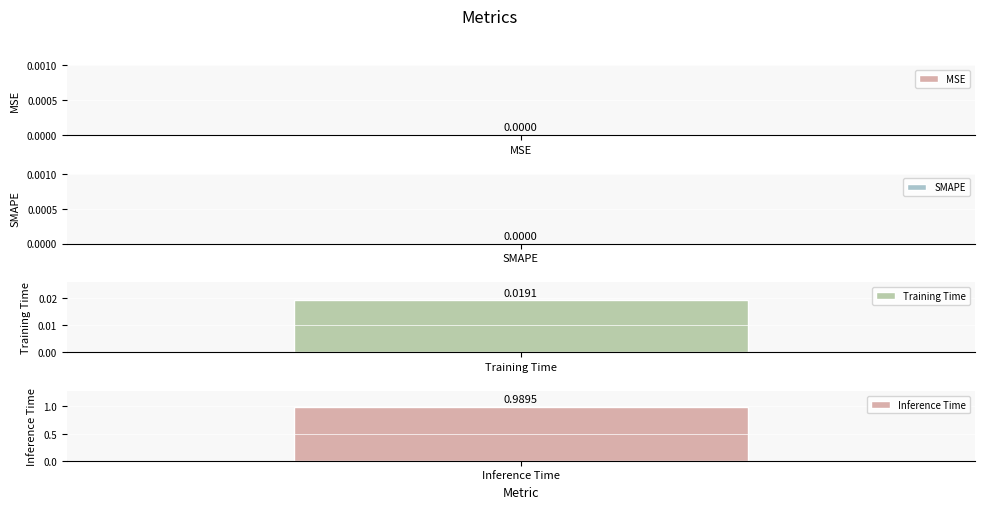

What is the label of the 1st bar from the left?

MSE